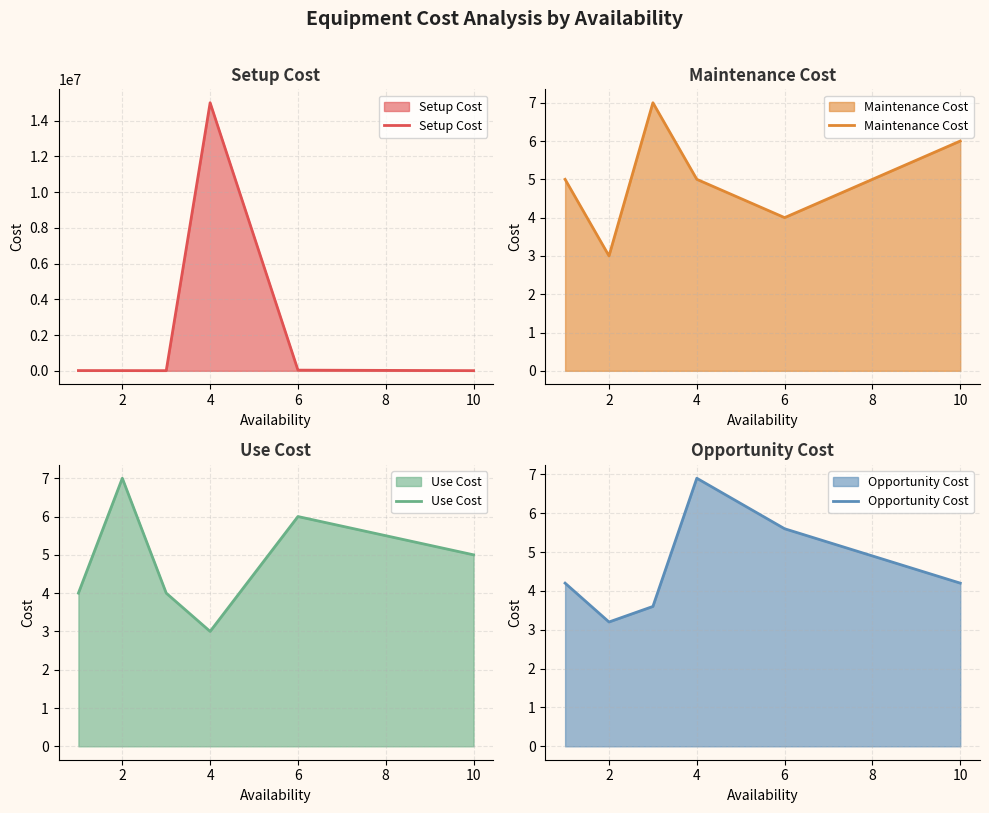

True or false: Maintenance Cost has a value of 2 at 6.

False